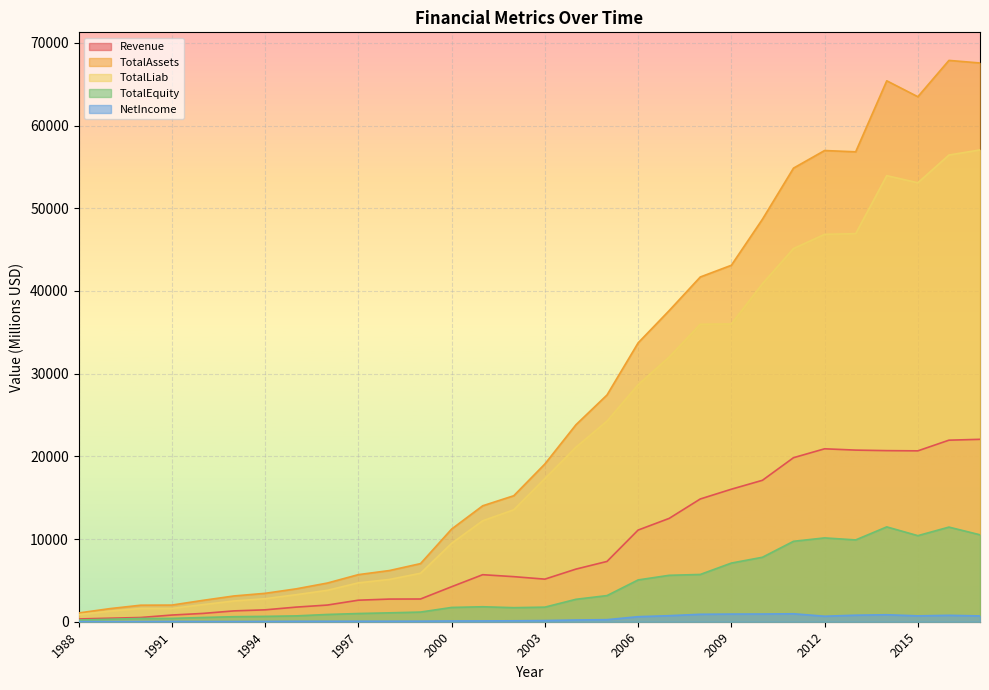

True or false: TotalEquity and TotalLiab cross at least once.

False